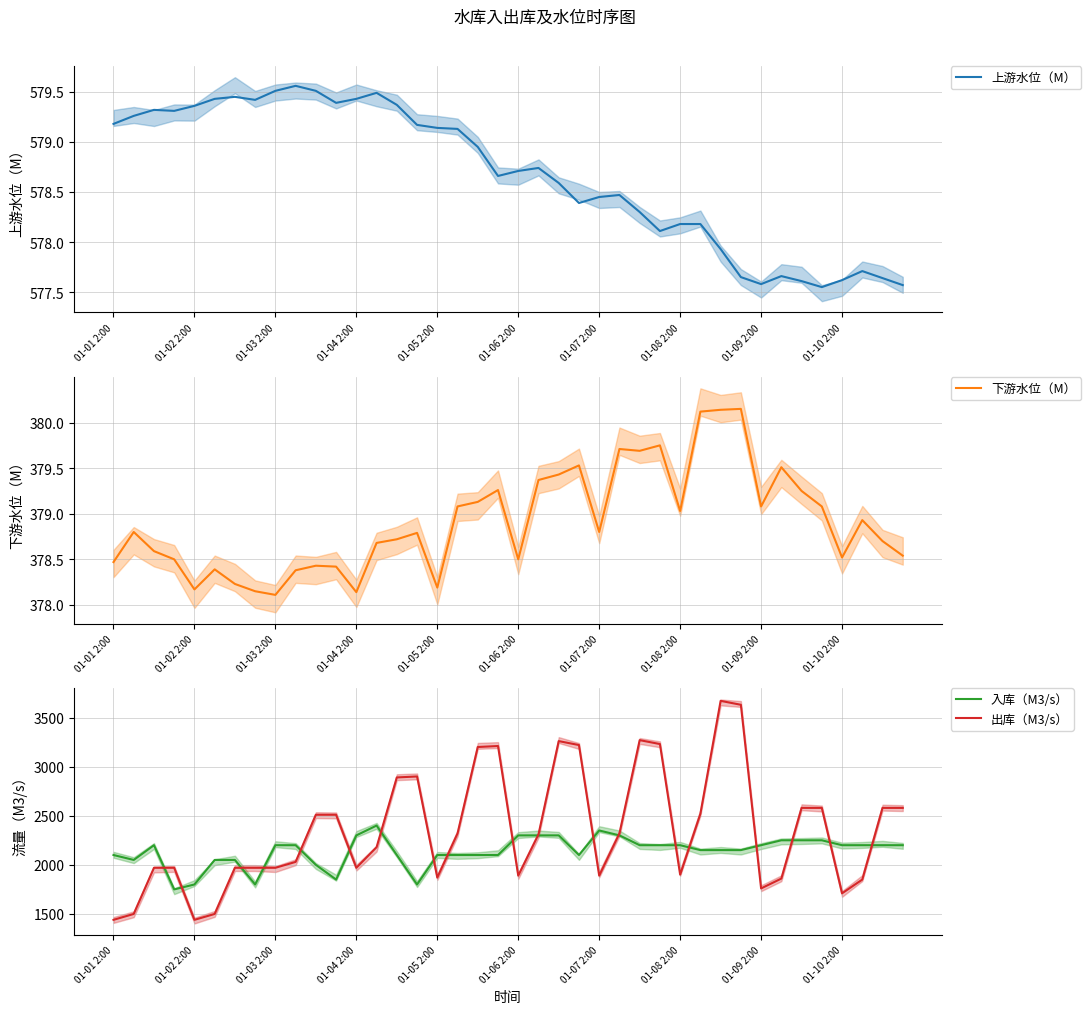

In 入库（M3/s）, how many points are lower than both neighbors (excluding endpoints)?

6